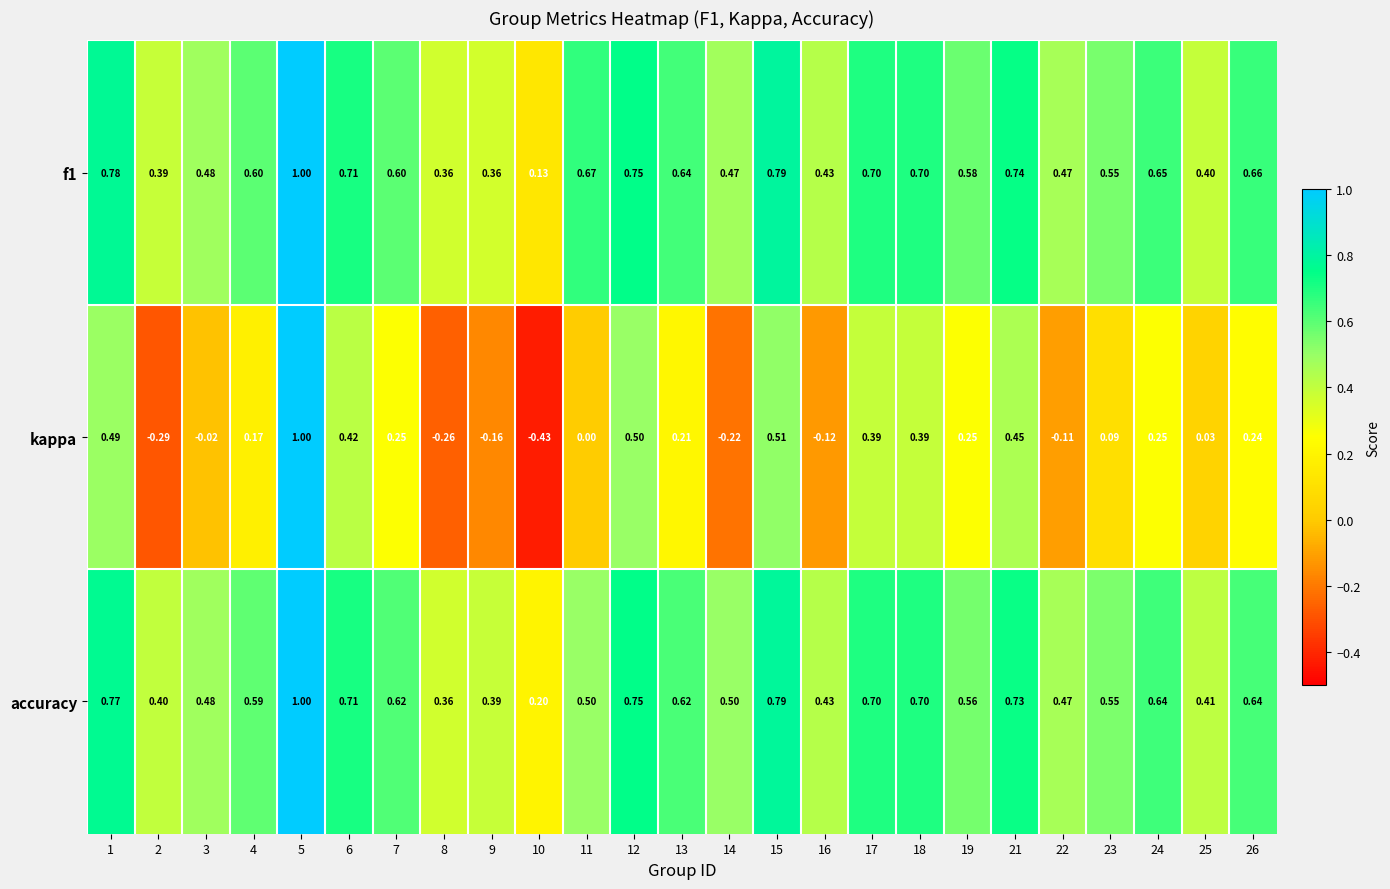

Is the value of kappa at 15 greater than the value of accuracy at 3?

Yes